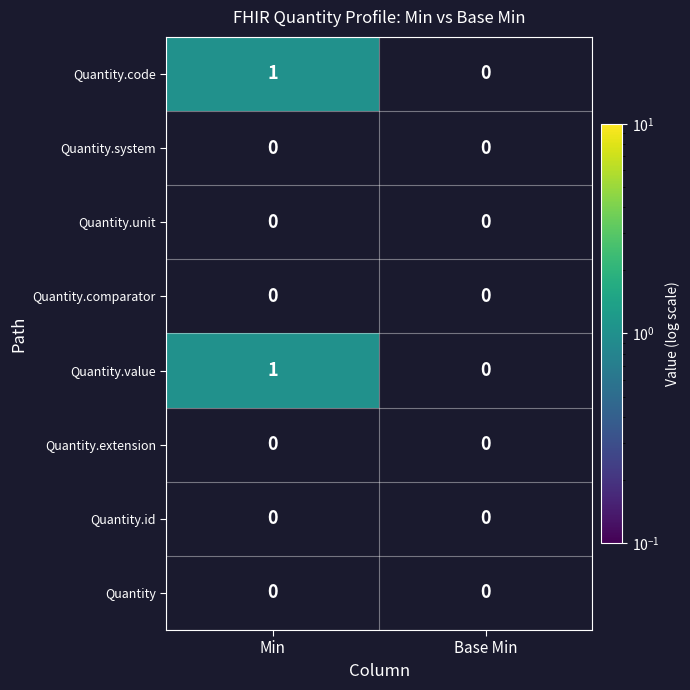

Is the value of Quantity.comparator at Min greater than the value of Quantity.code at Min?

No